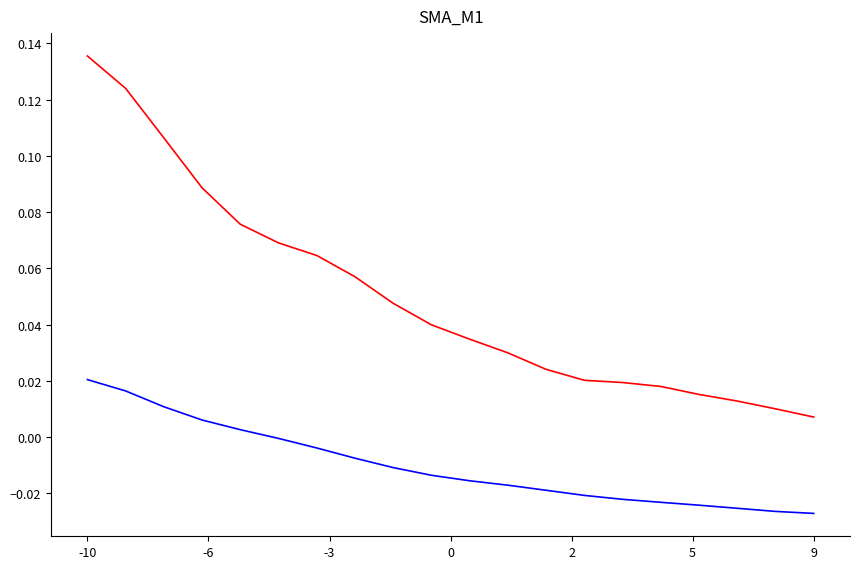

Reading left to right, extract all data points from this chart.

receivingYards: 0.1	0.1	0.1	0.1	0.1	0.1	0.1	0.1	0.0	0.0	0.0	0.0	0.0	0.0	0.0	0.0	0.0	0.0	0.0	0.0
fantasy: 0.0	0.0	0.0	0.0	0.0	-0.0	-0.0	-0.0	-0.0	-0.0	-0.0	-0.0	-0.0	-0.0	-0.0	-0.0	-0.0	-0.0	-0.0	-0.0